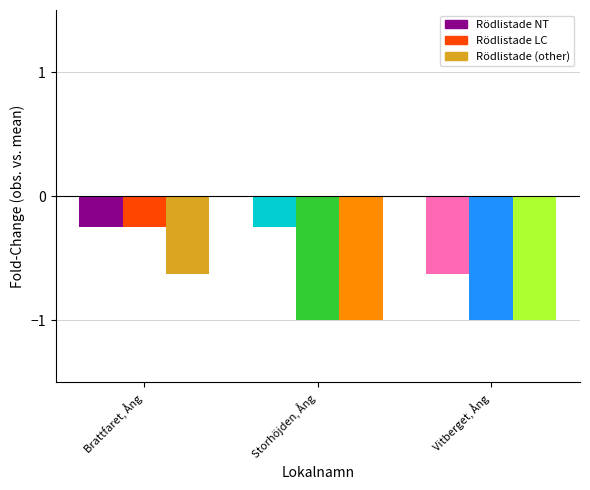

How many series are shown in this chart?

3